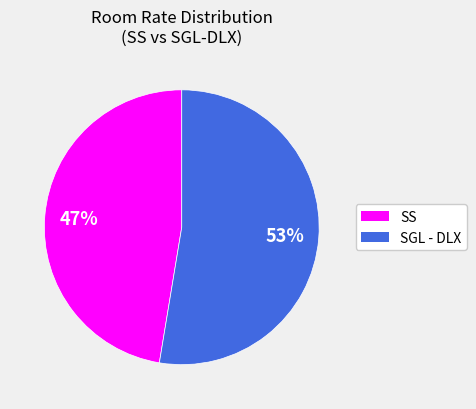

Combined, do SS and SGL - DLX account for over 50%?

Yes